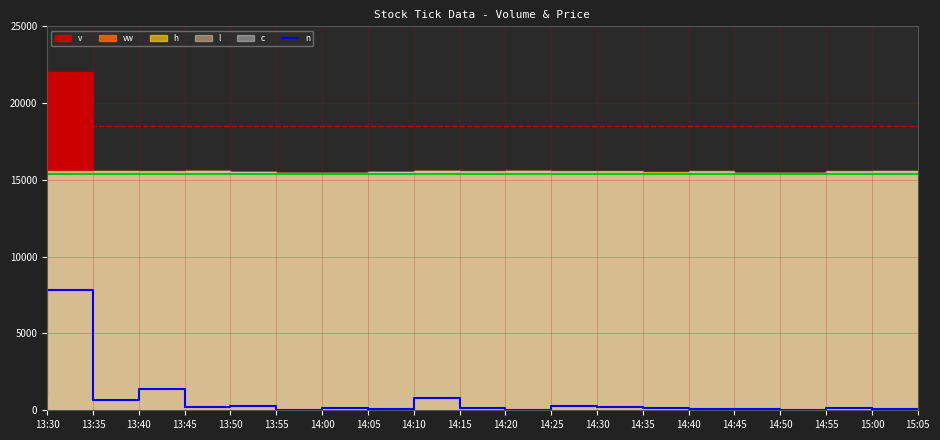

What is the approximate value at 15:05, to the nearest 10?

100